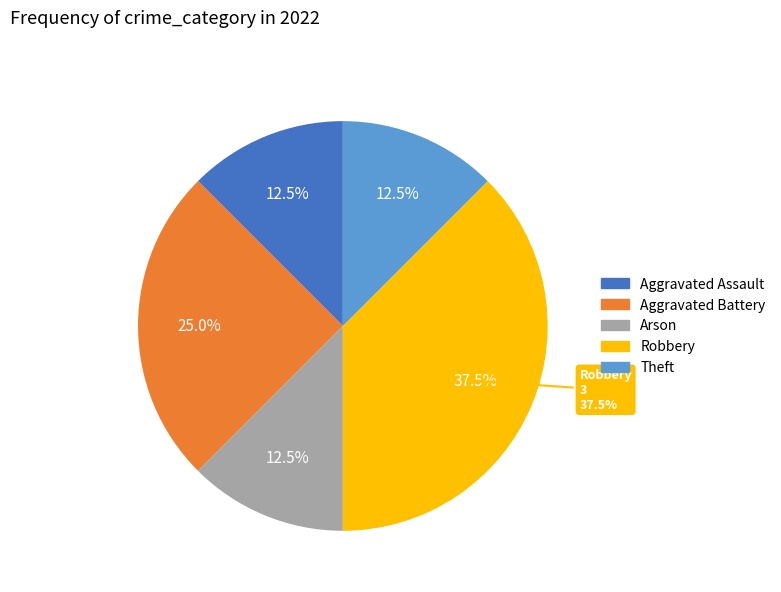

To the nearest percent, what is the combined percentage of Theft and Robbery?

50%